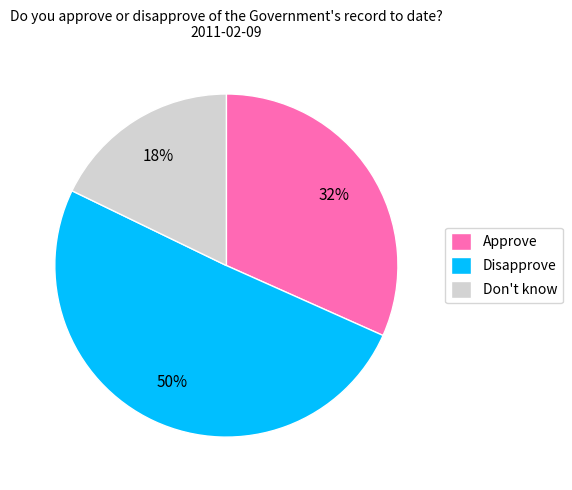

How many segments does this pie chart have?

3